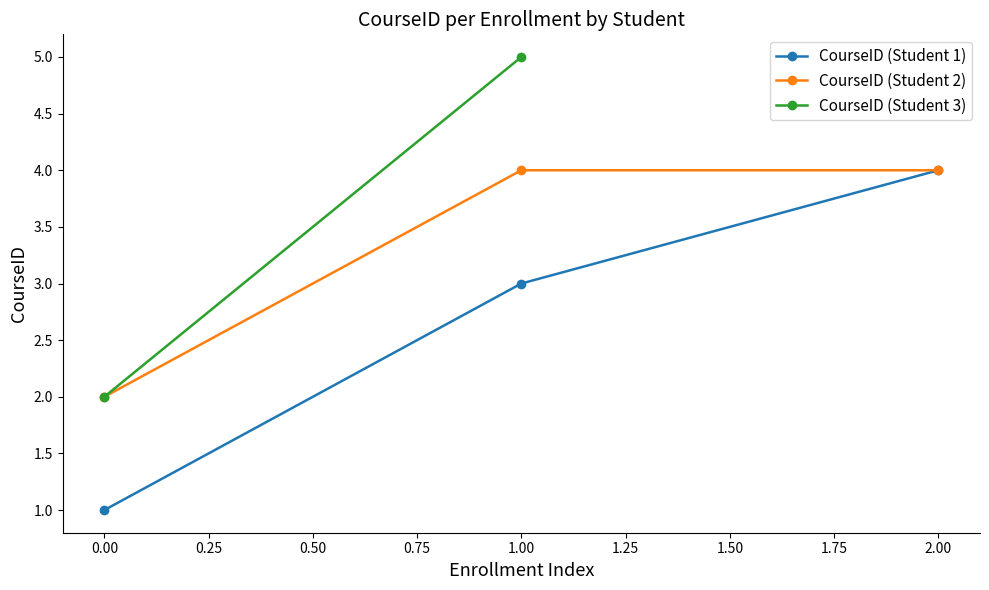

What is the approximate value of CourseID (Student 1) at 0.00?

1